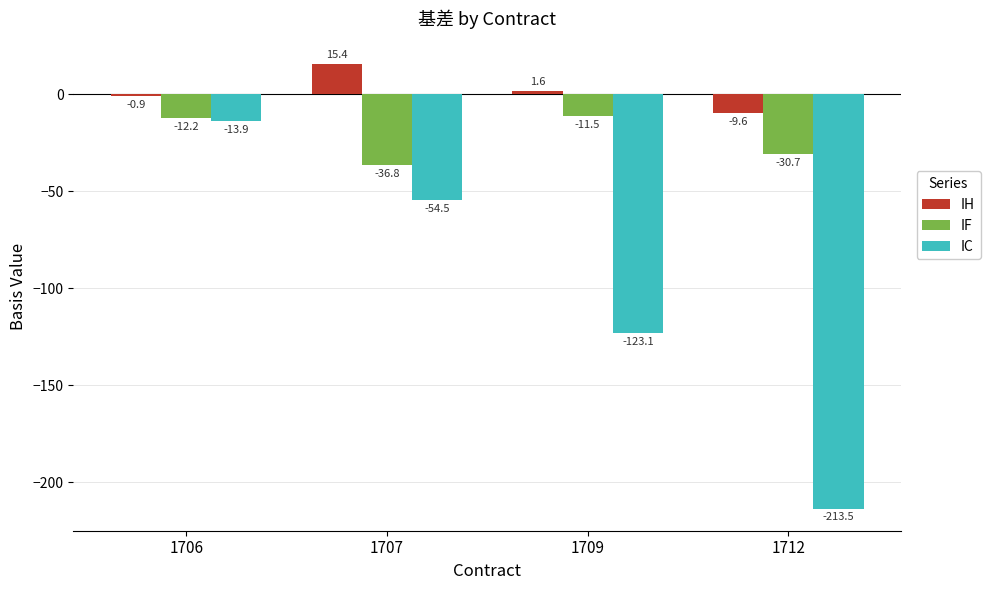

How many bars are there in total?

12